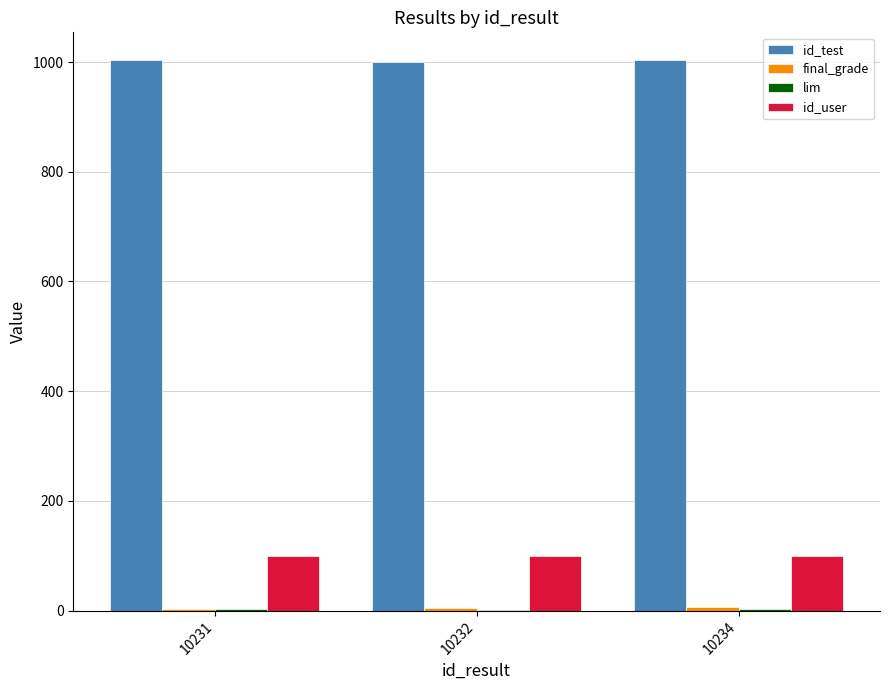

What is the maximum value shown in the chart?

1004